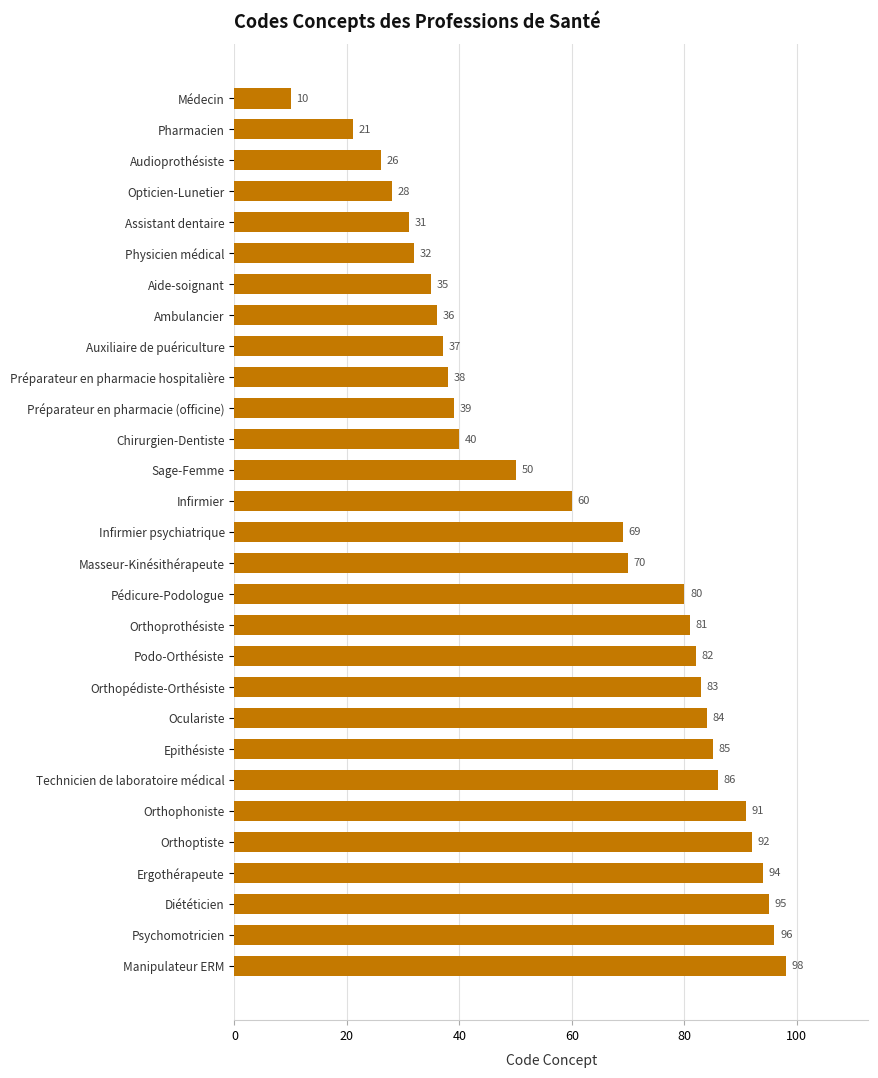

How many values are below 69?

14